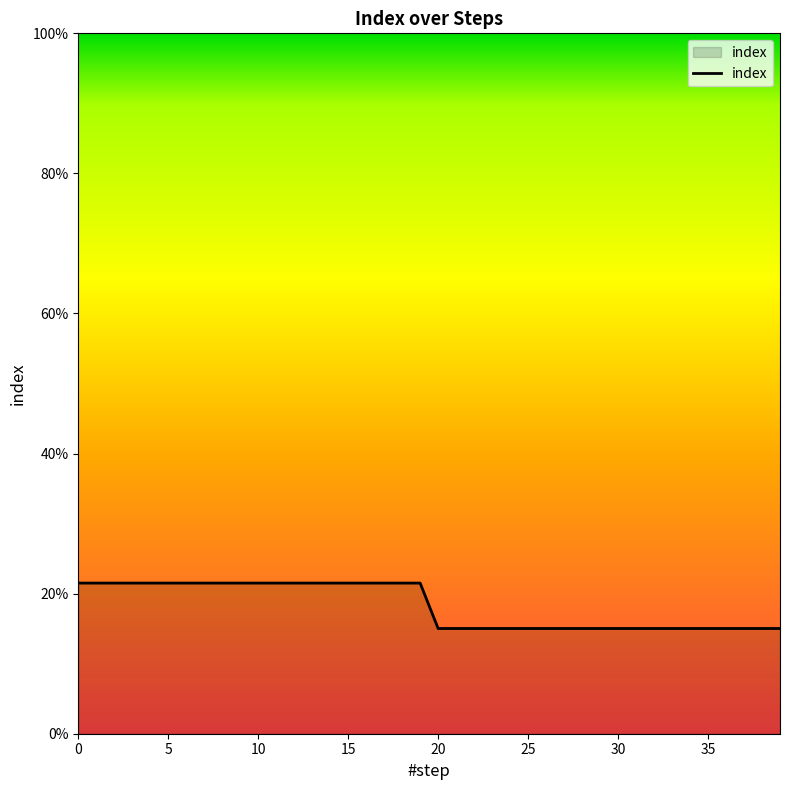

List the labels in order of value, largest first.

0, 1, 2, 3, 4, 5, 6, 7, 8, 9, 10, 11, 12, 13, 14, 15, 16, 17, 18, 19, 20, 21, 22, 23, 24, 25, 26, 27, 28, 29, 30, 31, 32, 33, 34, 35, 36, 37, 38, 39